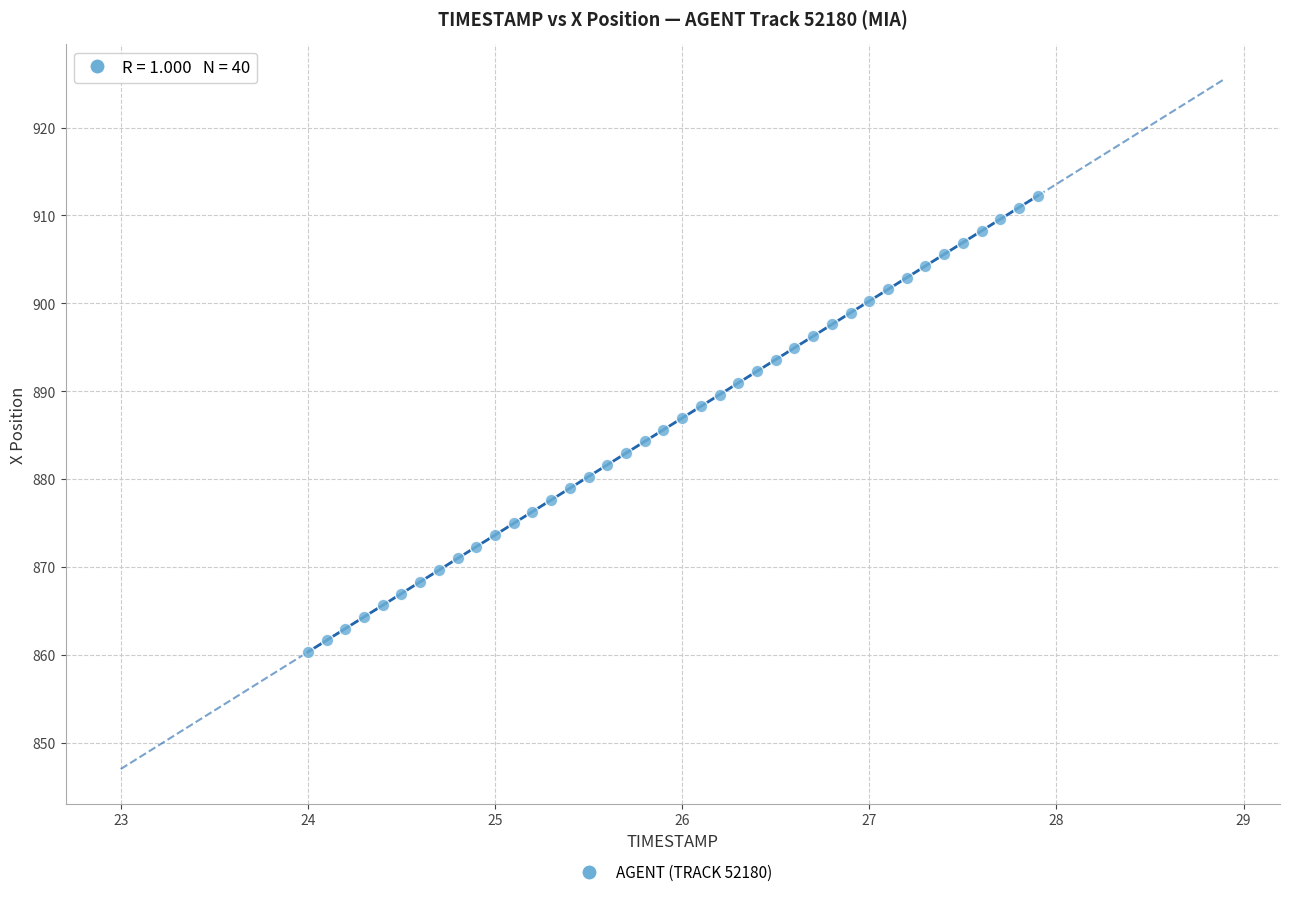

What is the range of Y values (max minus min)?

51.9